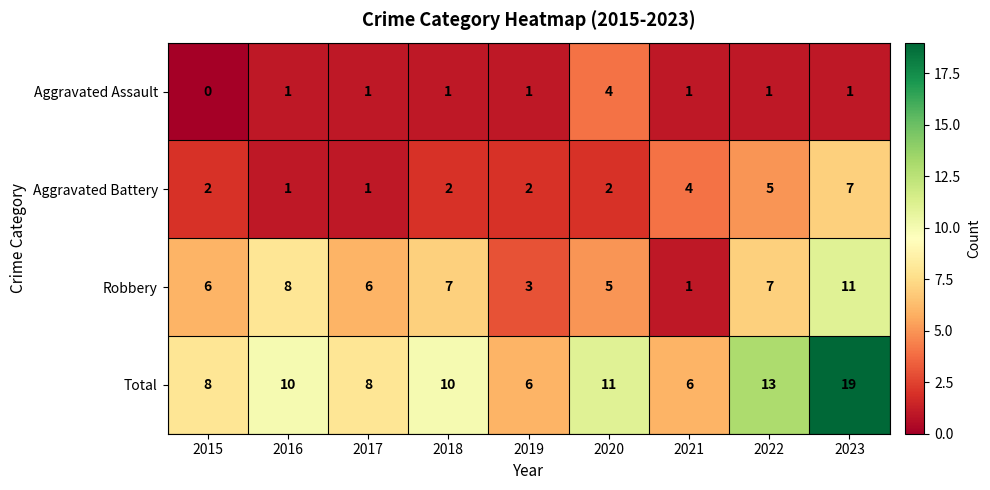

What is the difference between the maximum and minimum values in the Aggravated Battery series?

6